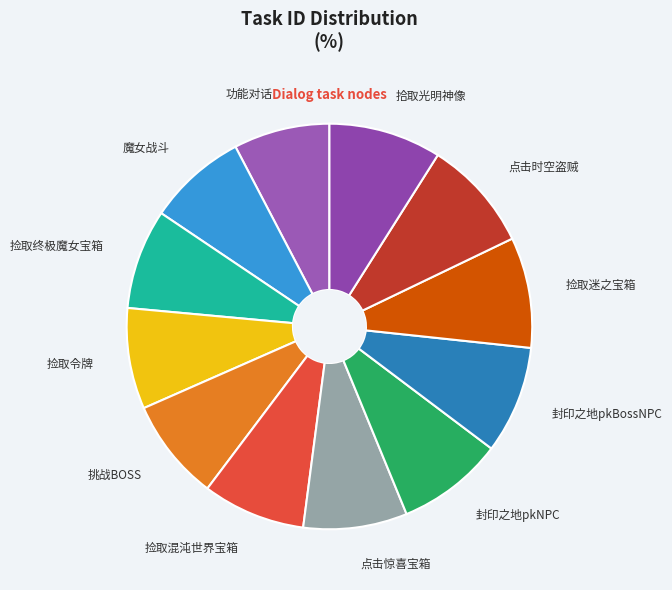

Which has a higher value, 拾取光明神像 or 点击惊喜宝箱?

拾取光明神像